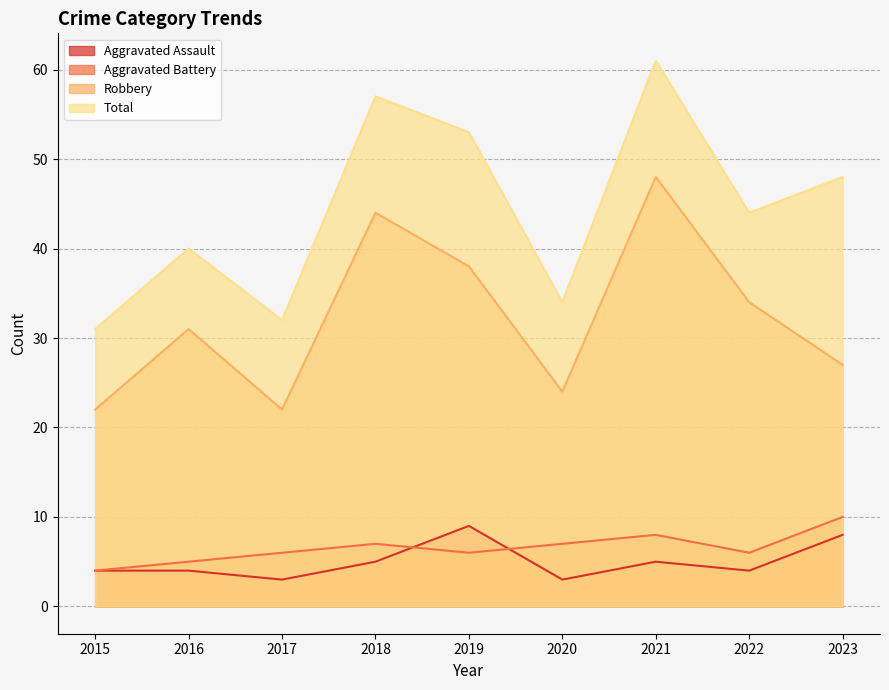

Rank the series by their maximum value, from lowest to highest.

Aggravated Assault, Aggravated Battery, Robbery, Total